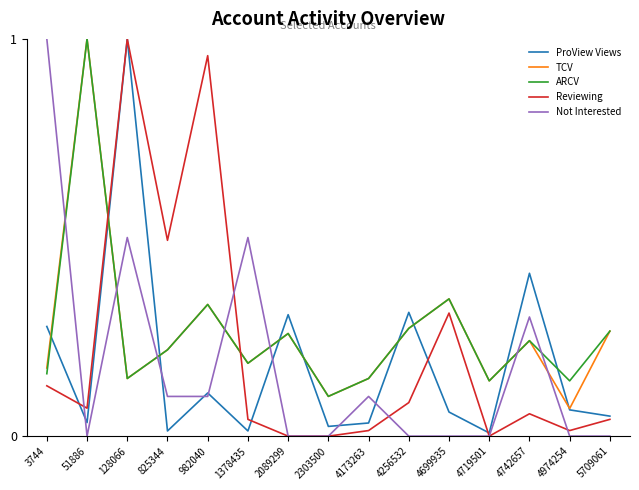

After their last crossing, which series has the higher values: ARCV or ProView Views?

ARCV